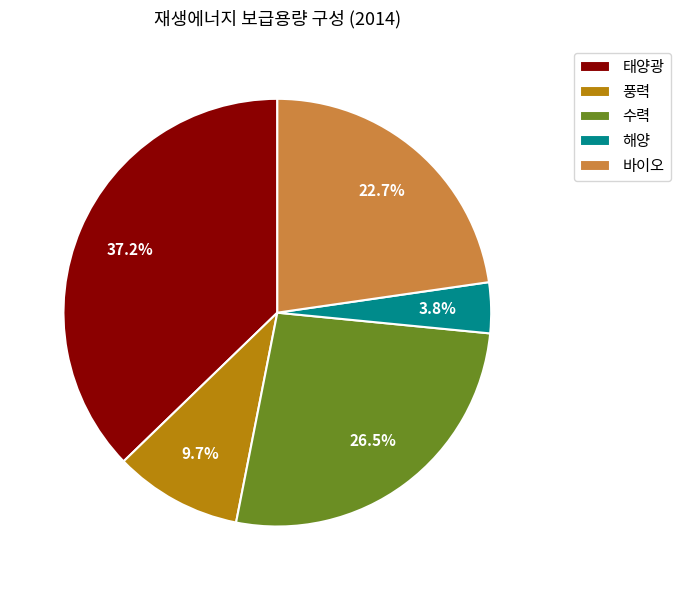

Is the sum of 태양광 and 풍력 greater than half?

No